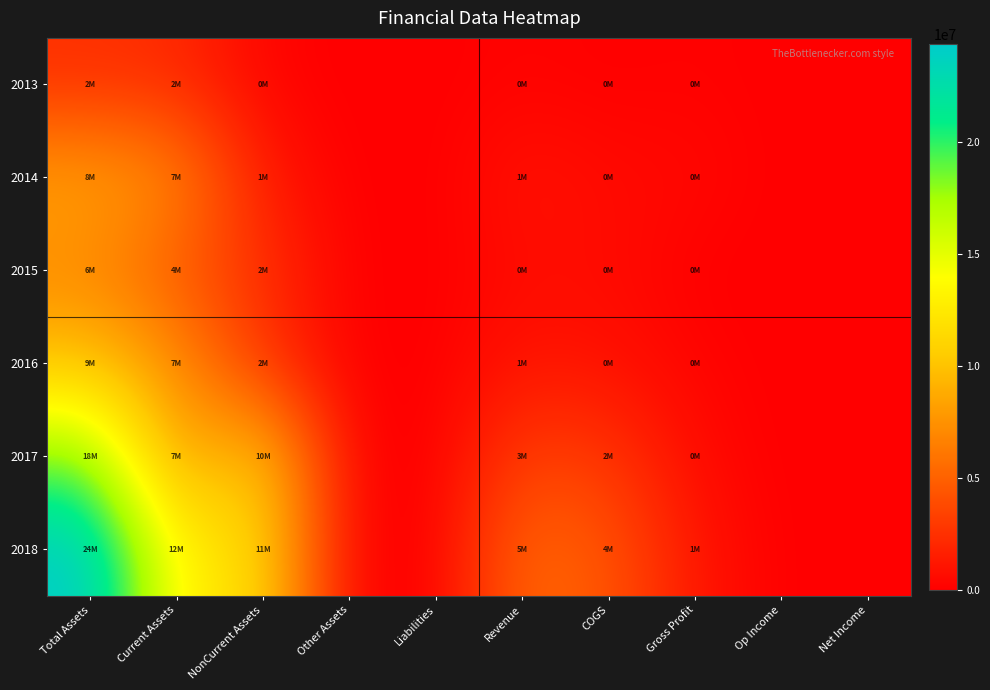

What is the total value across all series at Current Assets?

41681741